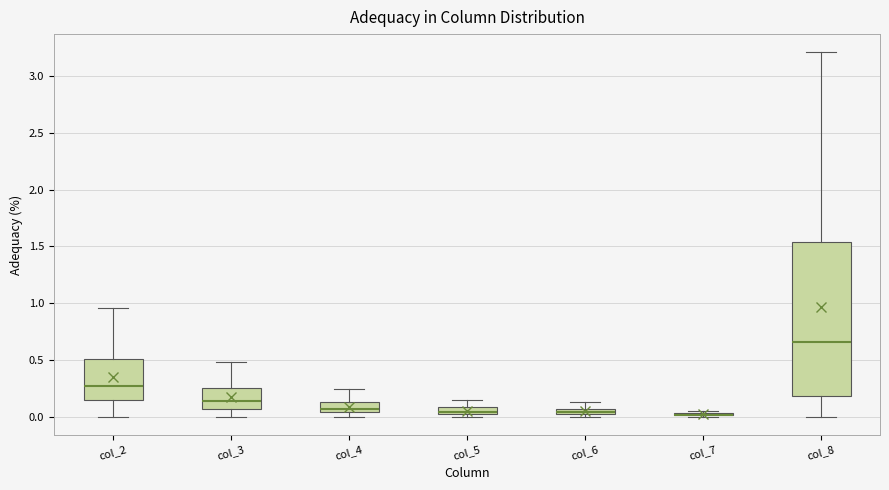

Which box is the tallest, from its lower edge to its upper edge?

col_8